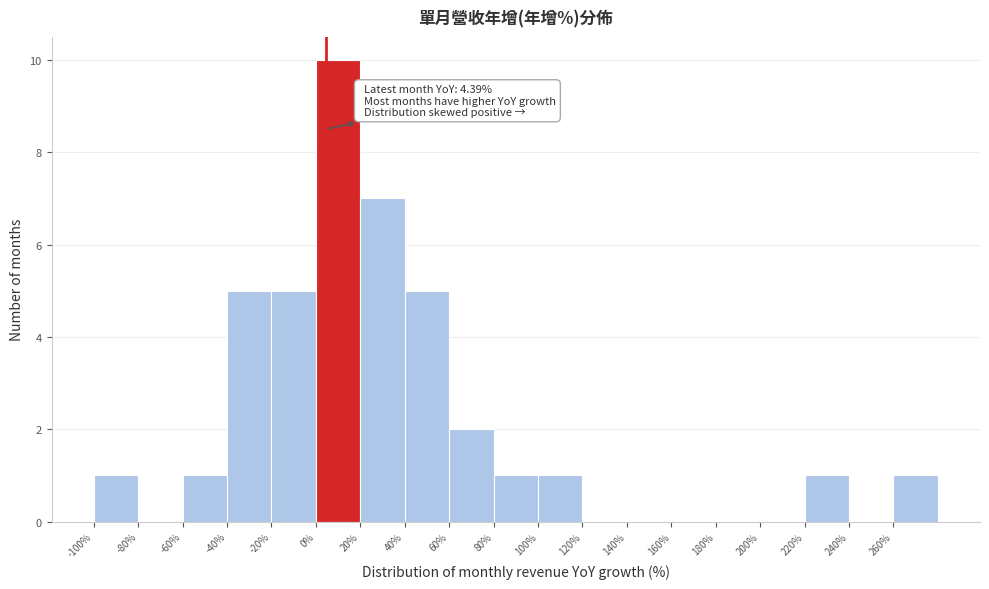

Which range on the x-axis has the tallest bar?

0 to 20